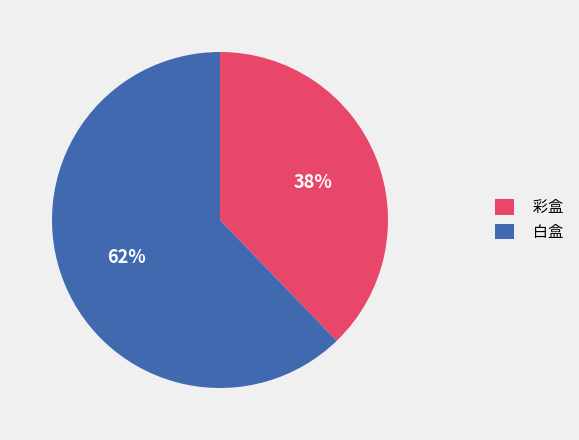

Does 白盒 account for over 50% of the chart?

Yes